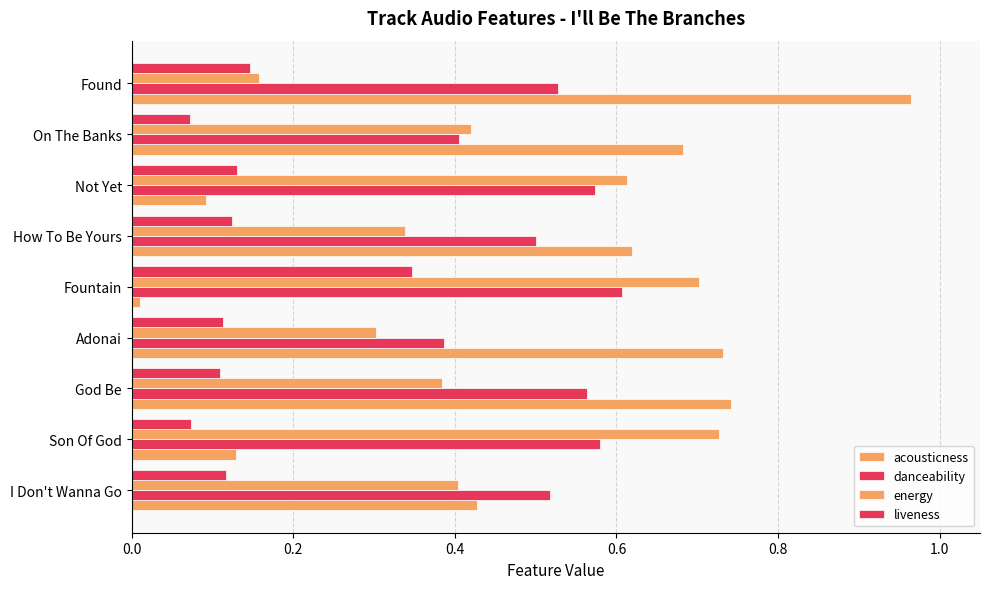

Count the number of categories in the chart.

9